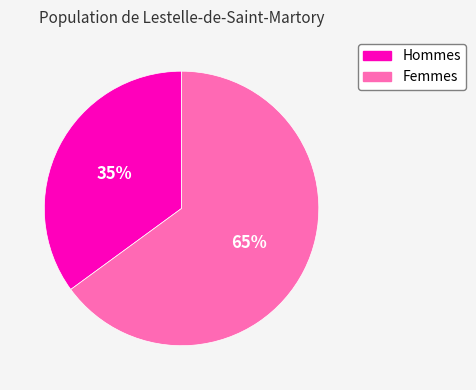

Is it true that Hommes is 35% of the pie?

True